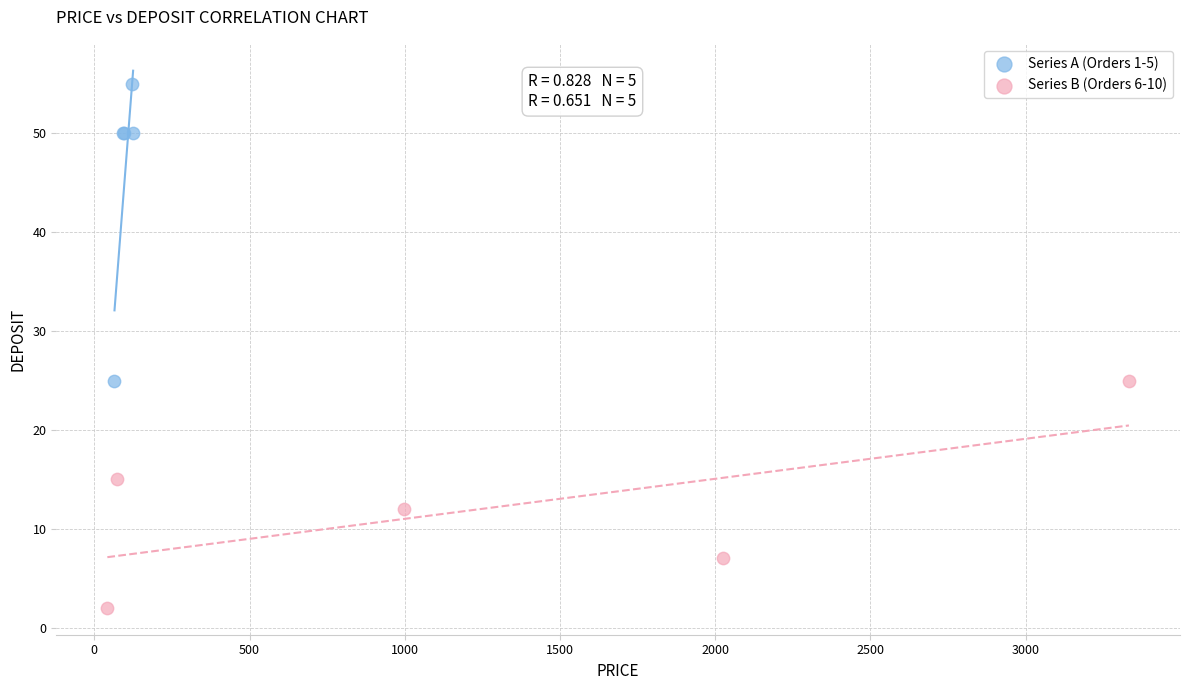

Which series contains the highest Y value?

Series A (Orders 1-5)